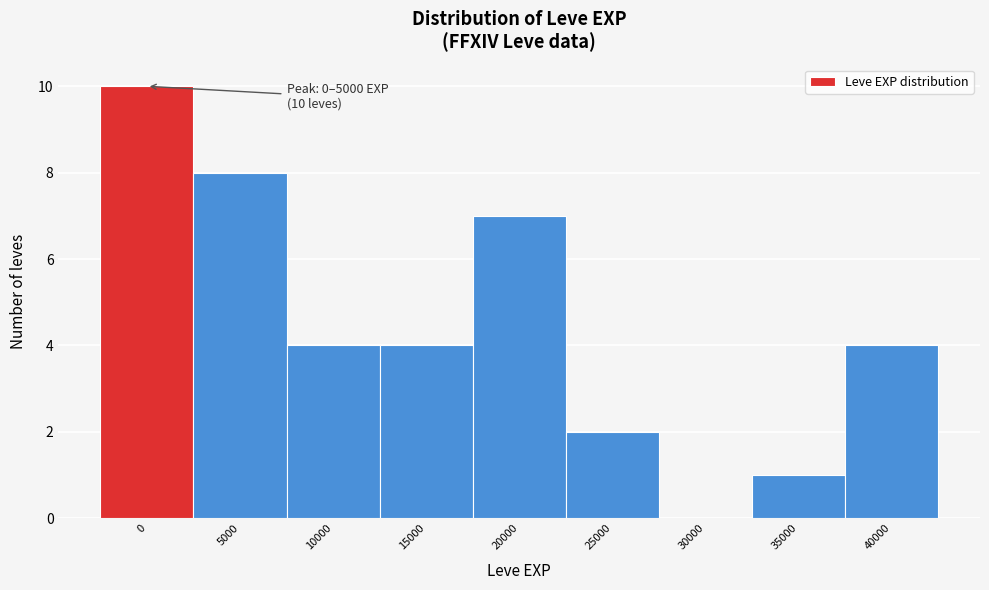

Reading left to right, what are all the values shown in this chart?

0=10	5000=8	10000=4	15000=4	20000=7	25000=2	30000=0	35000=1	40000=4